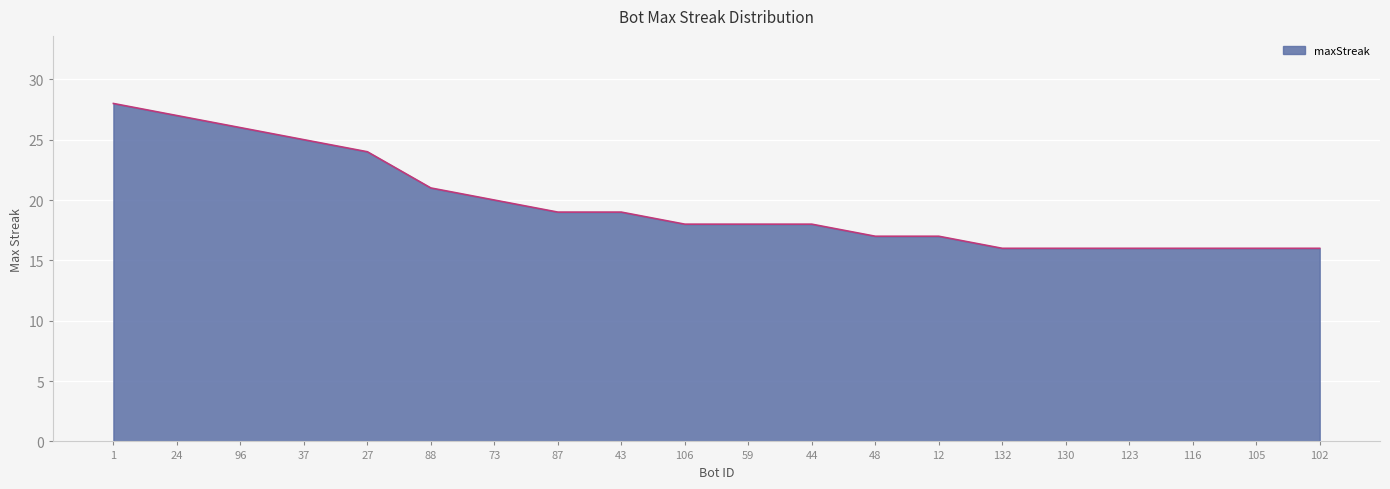

Reading left to right, extract all data points from this chart.

1=28	24=27	96=26	37=25	27=24	88=21	73=20	87=19	43=19	106=18	59=18	44=18	48=17	12=17	132=16	130=16	123=16	116=16	105=16	102=16